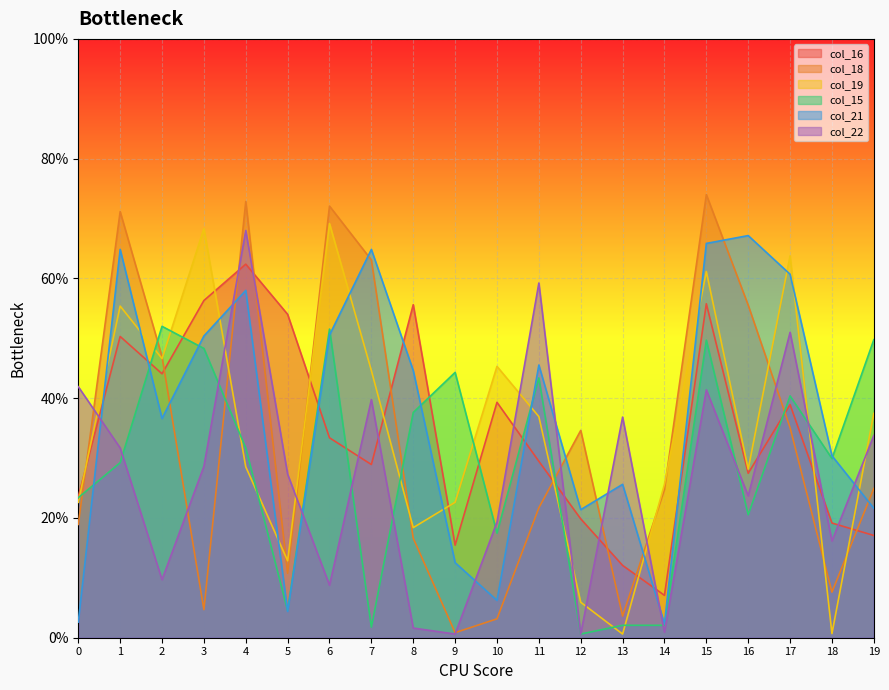

Rank the series by their maximum value, from highest to lowest.

col_18, col_19, col_22, col_21, col_16, col_15